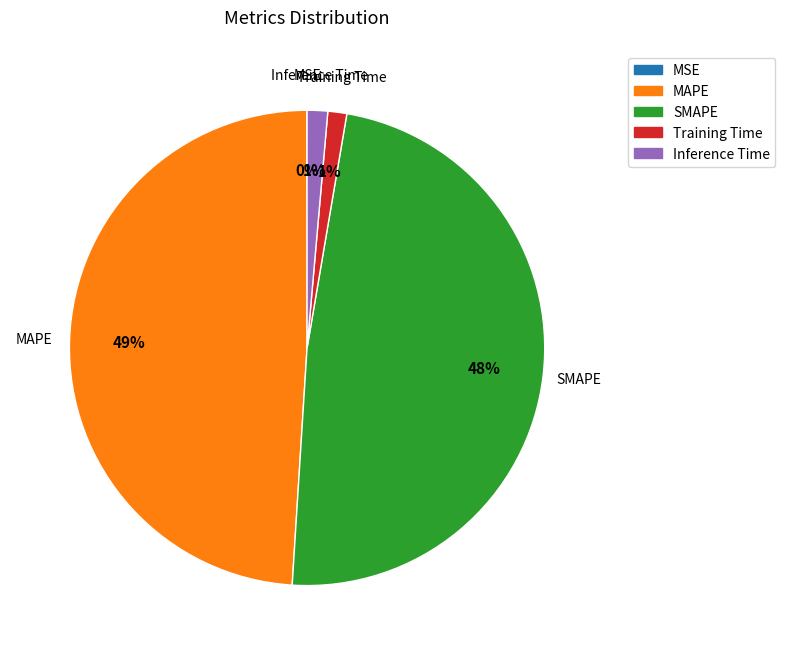

Is it true that MAPE is 49% of the pie?

True